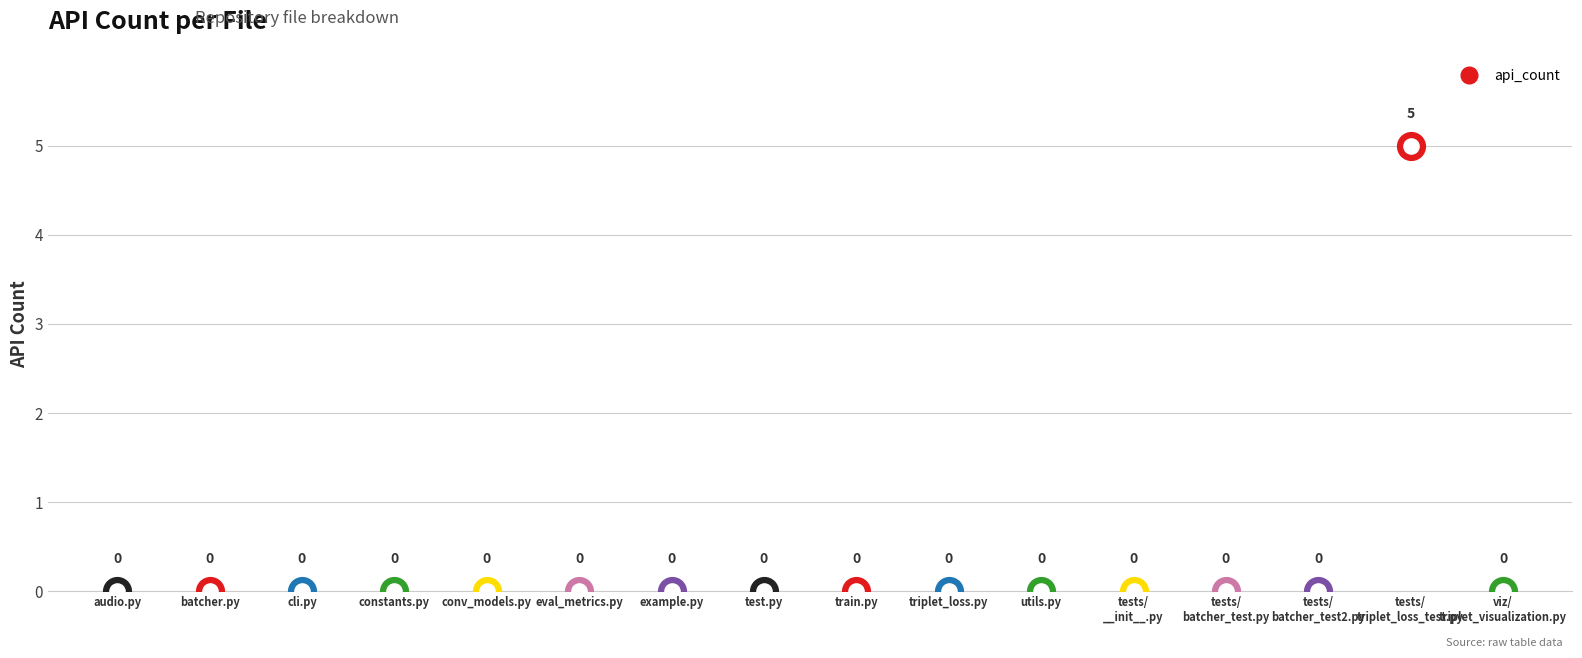

Between batcher.py and constants.py, which is larger?

batcher.py